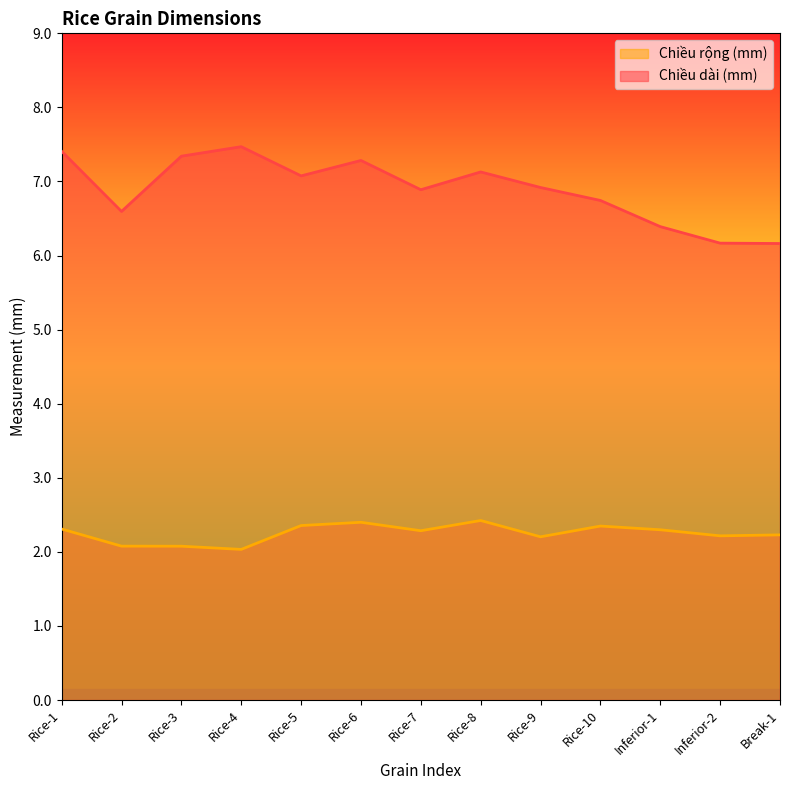

What is the sum of all Chiều rộng (mm) values?

29.3